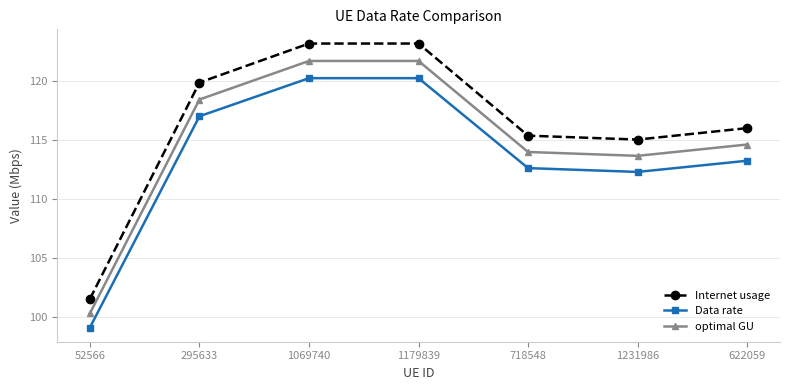

Rank the series at 1179839 from highest to lowest value.

Internet usage, optimal GU, Data rate